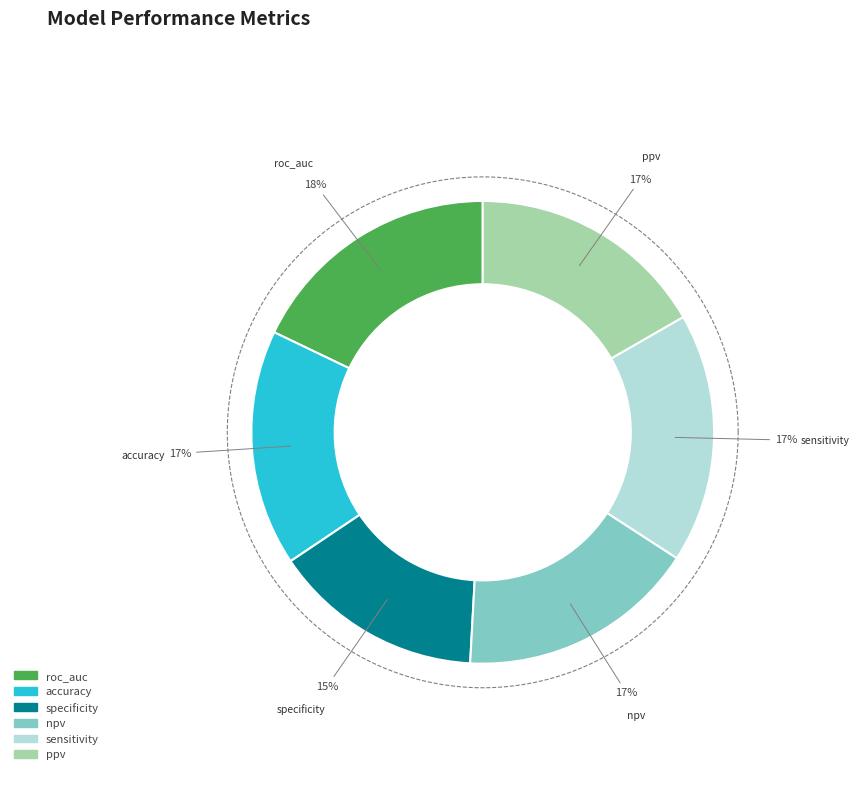

Count the number of slices in the pie.

6